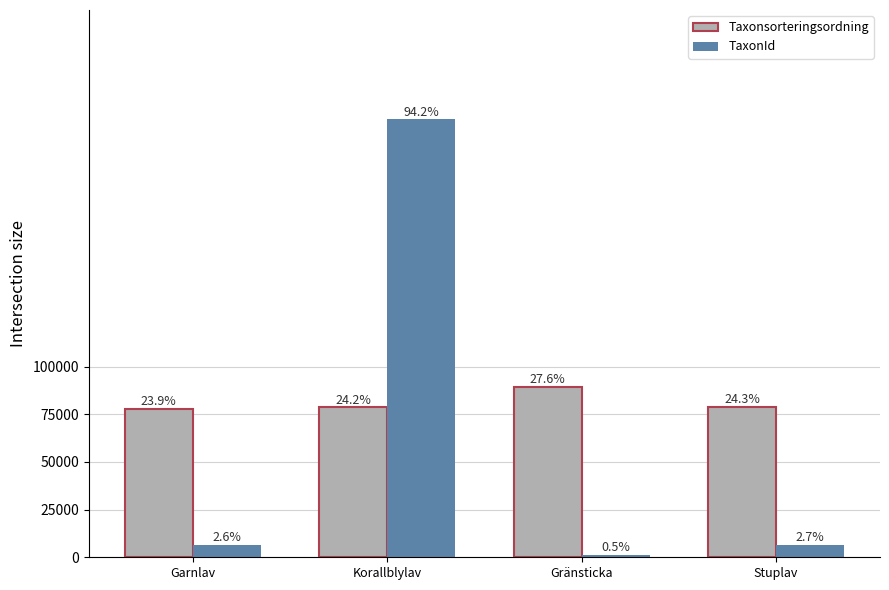

Is it true that Taxonsorteringsordning equals 89406 at Gränsticka?

True